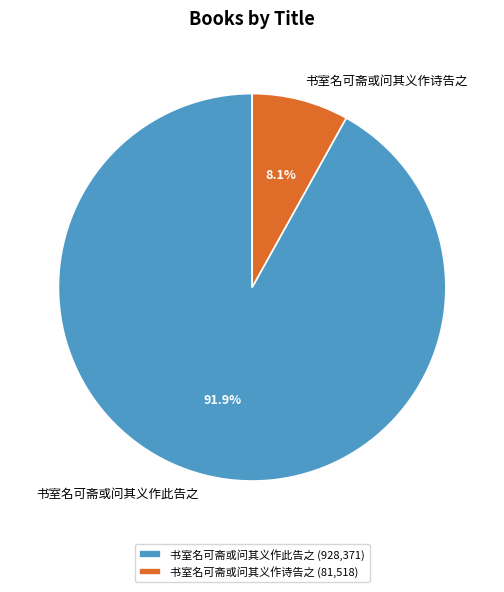

Which slice represents more than half of the pie?

书室名可斋或问其义作此告之